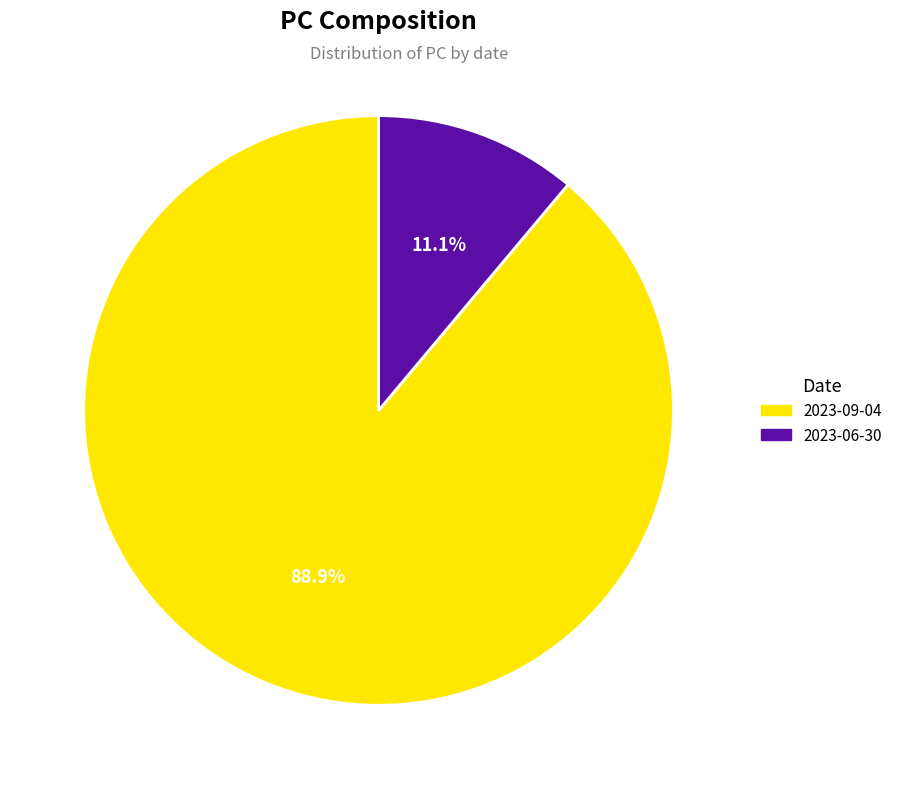

Rank the categories by value from highest to lowest.

2023-09-04, 2023-06-30